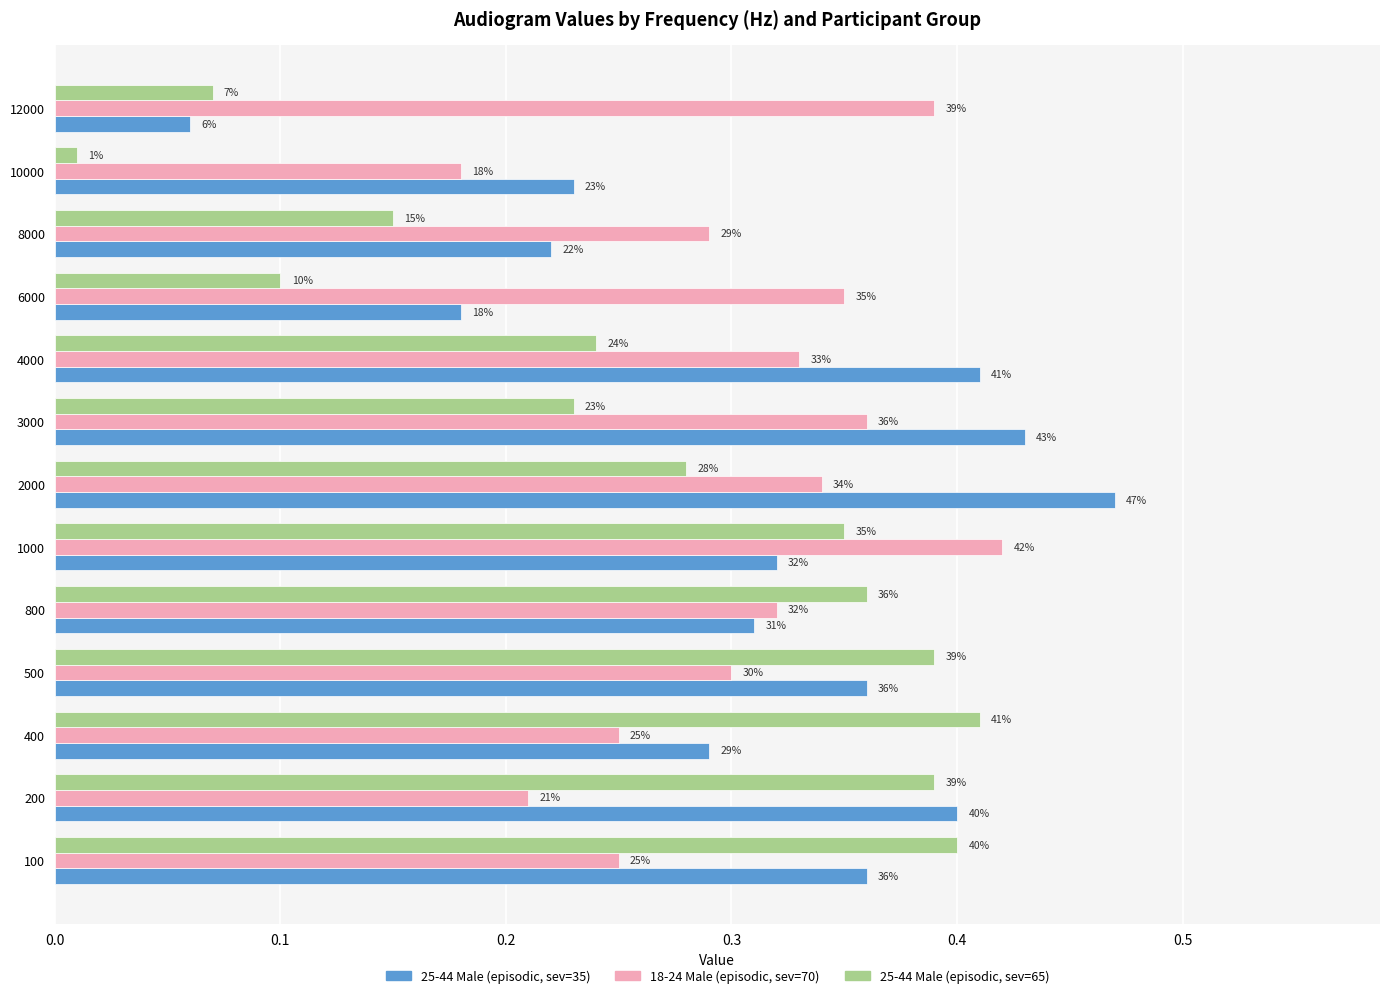

Which series has the largest total across all categories?

25-44 Male (episodic, sev=35)